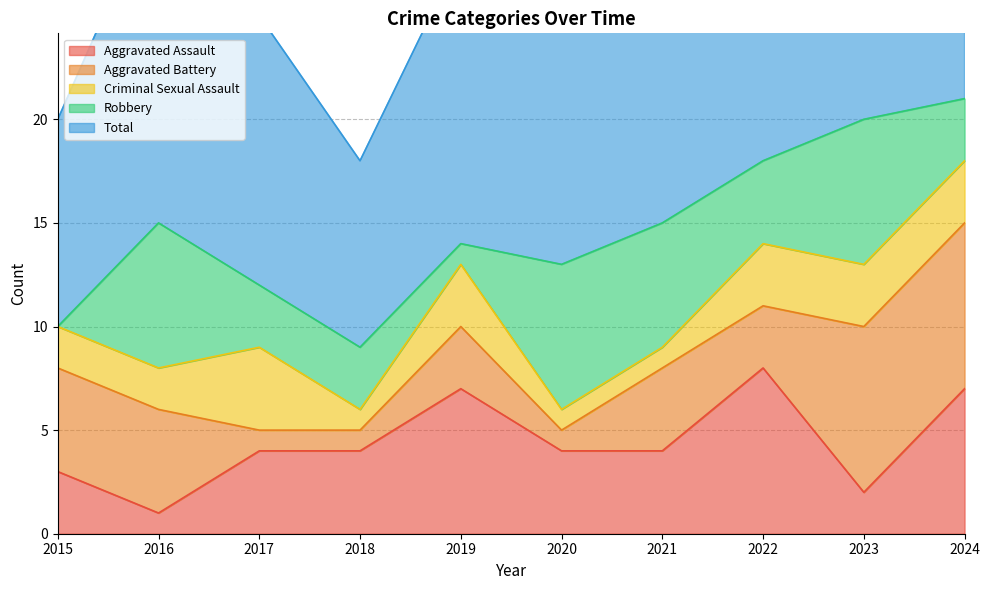

Which series changed the most between 2017 and 2019?

Aggravated Assault